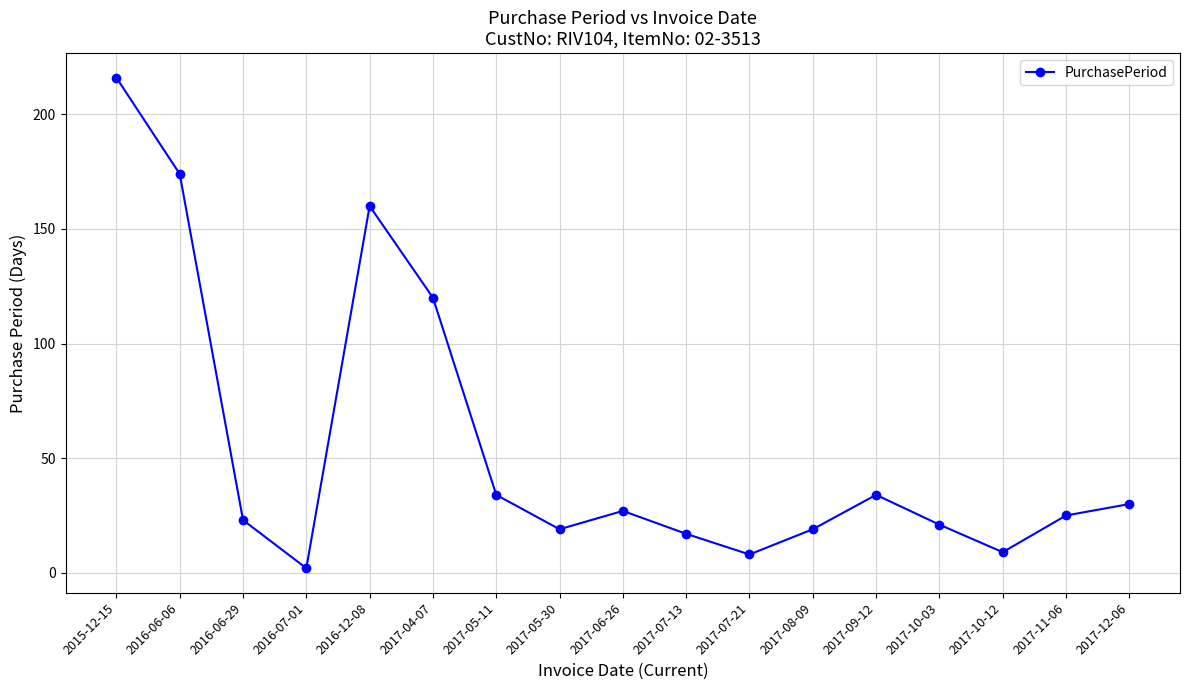

At which category does the data reach its first local valley?

2016-07-01